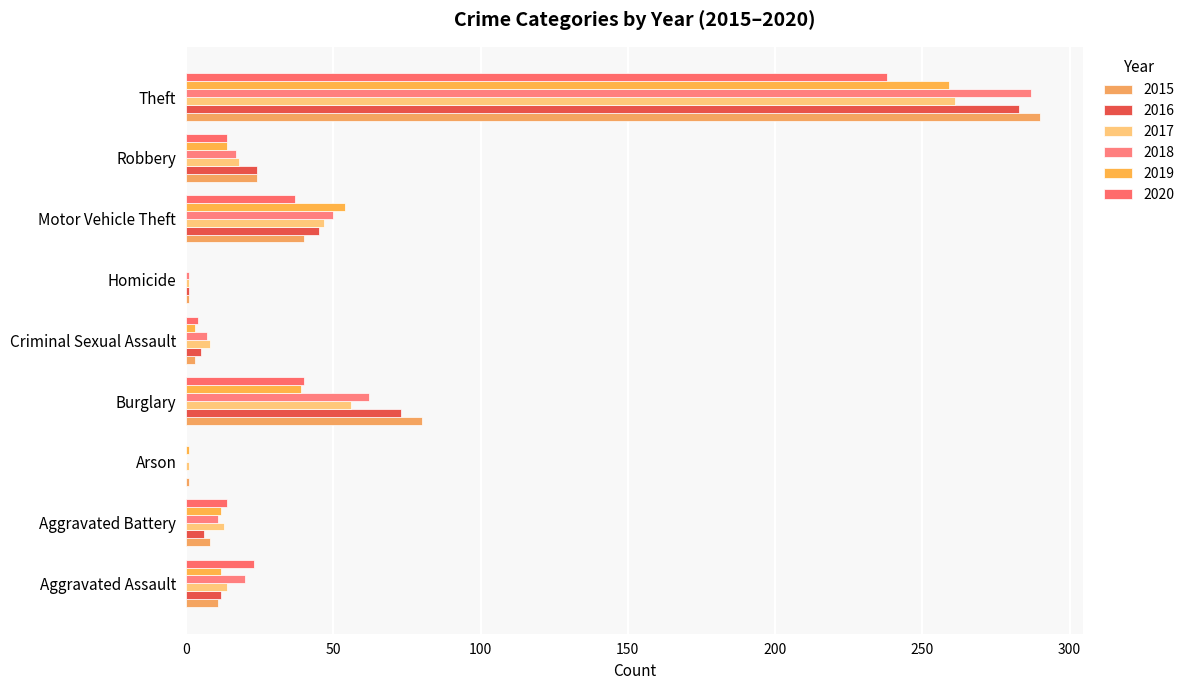

At which category is the sum across all series the highest?

Theft